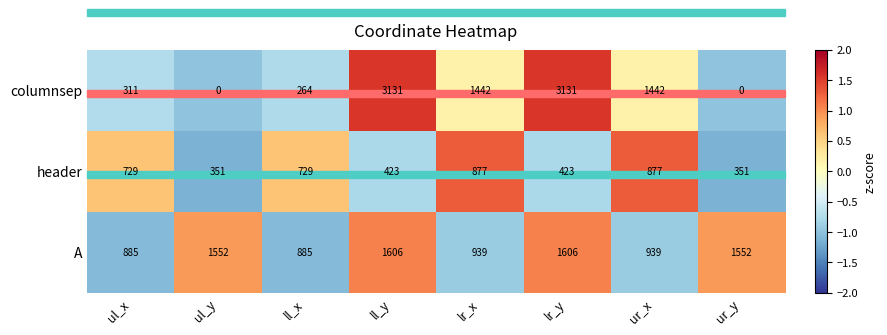

What is the minimum value for header?

351